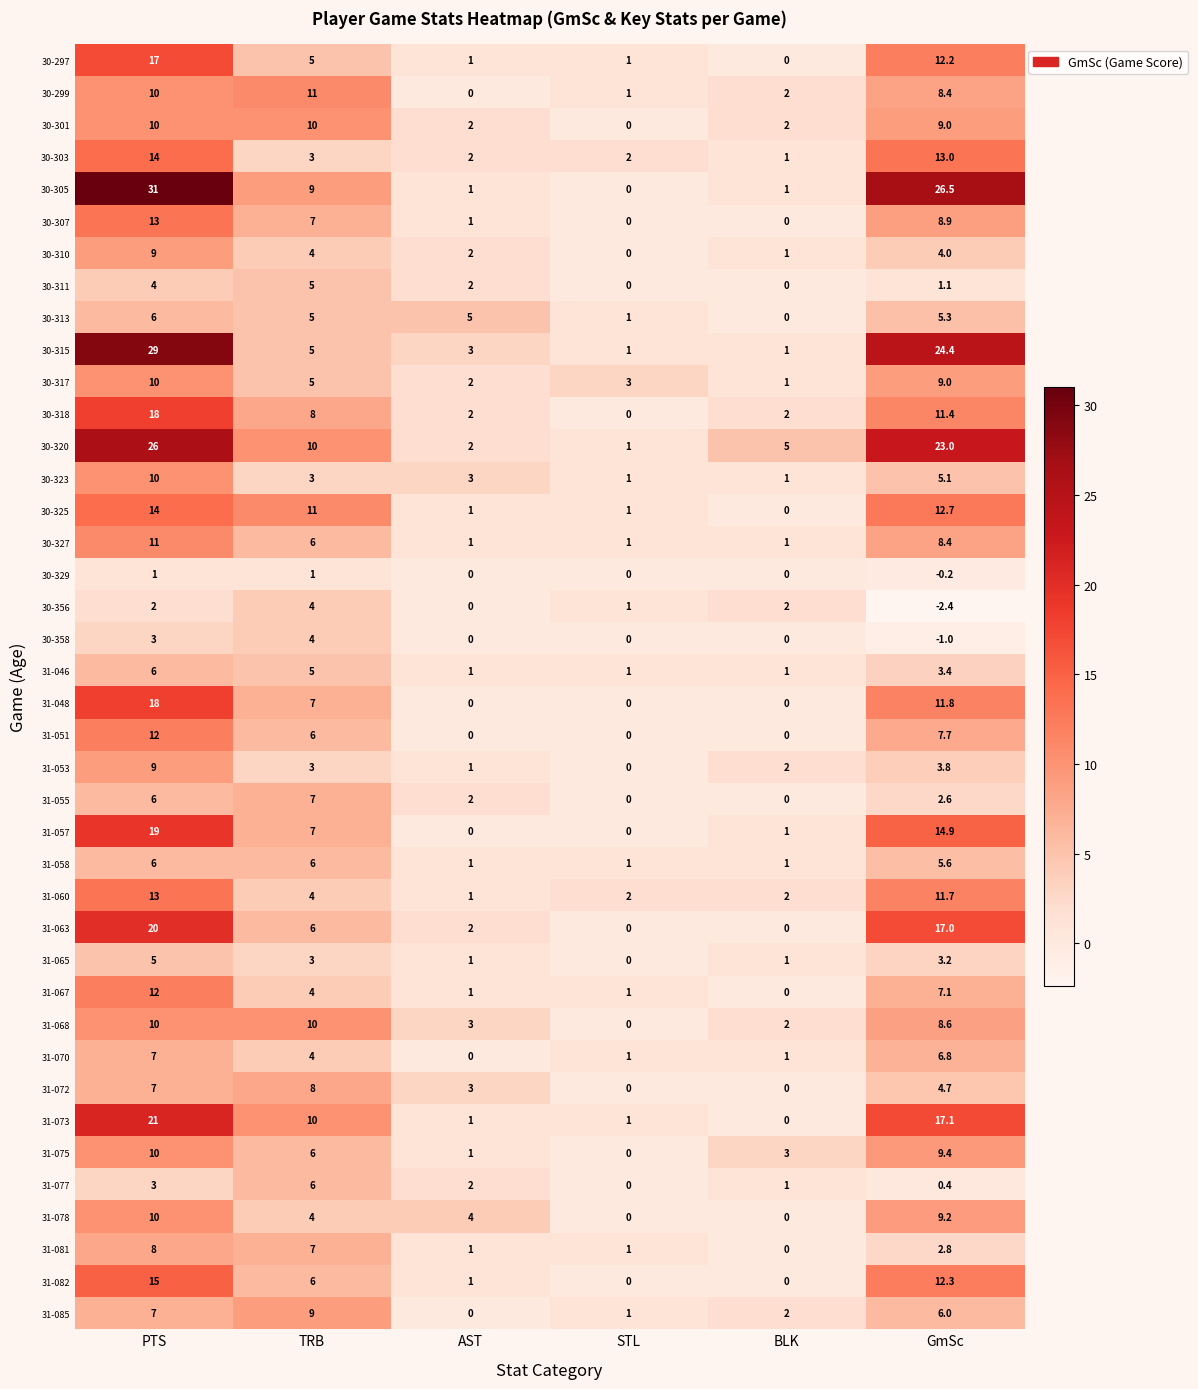

At which category is the sum across all series the highest?

PTS